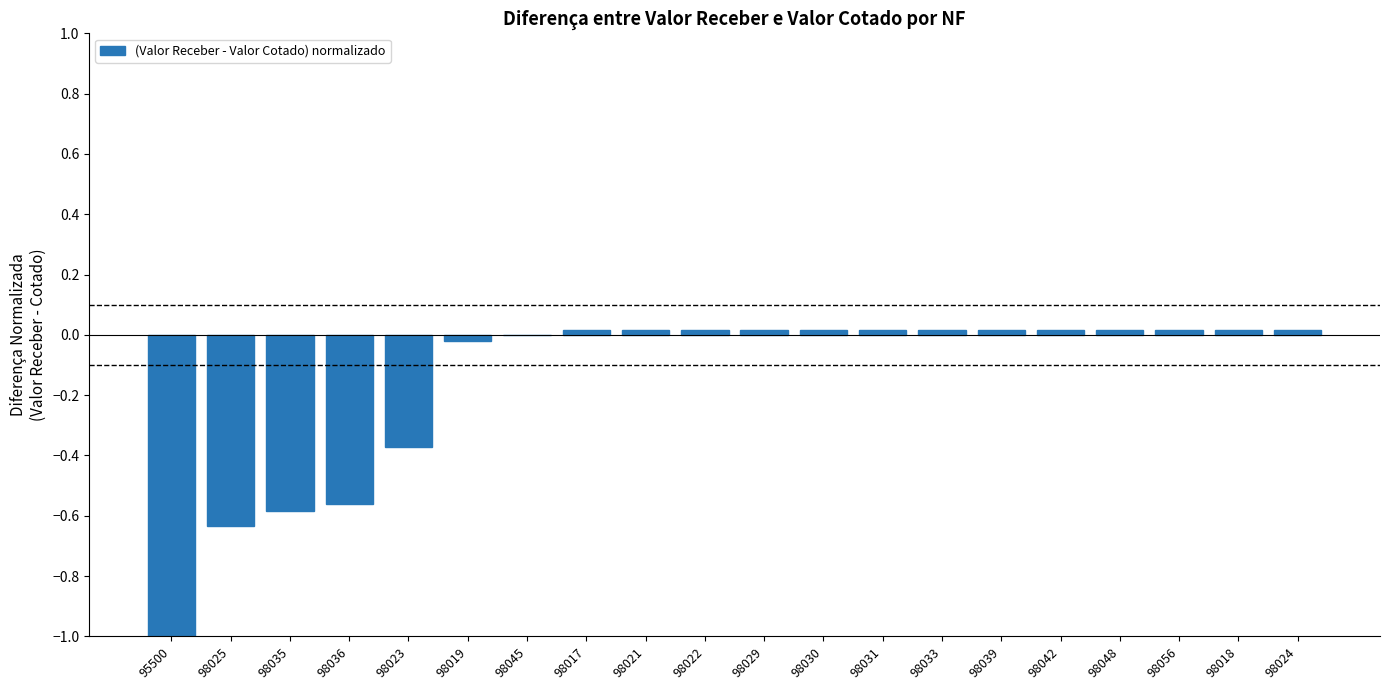

Is it true that the value at 98019 is -0.0?

True